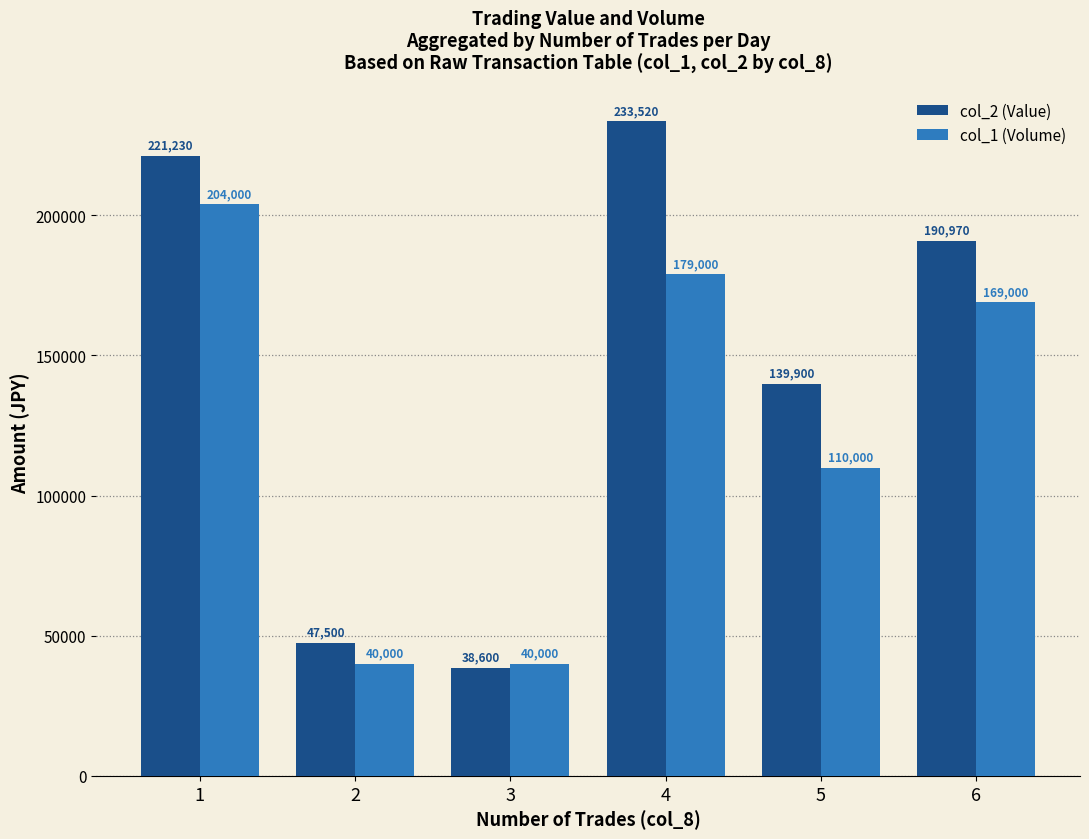

At how many categories does at least one series exceed 96030?

4